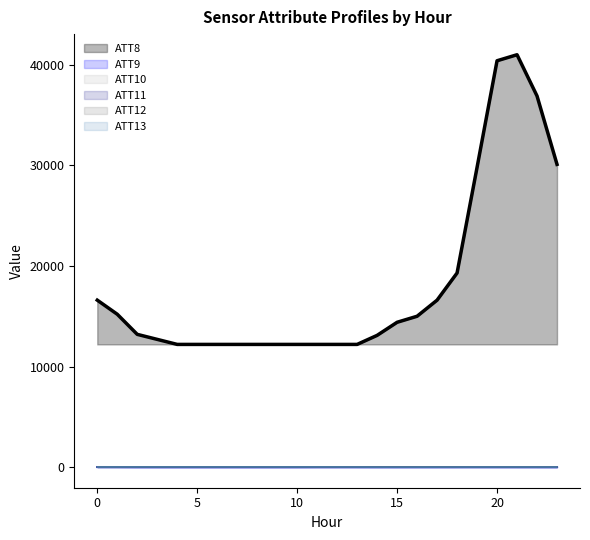

Between 8 and 19, which series saw the biggest shift?

ATT8